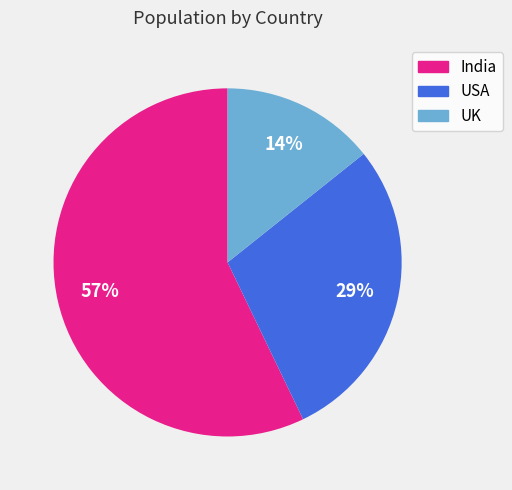

True or false: UK accounts for 14% of the total.

True